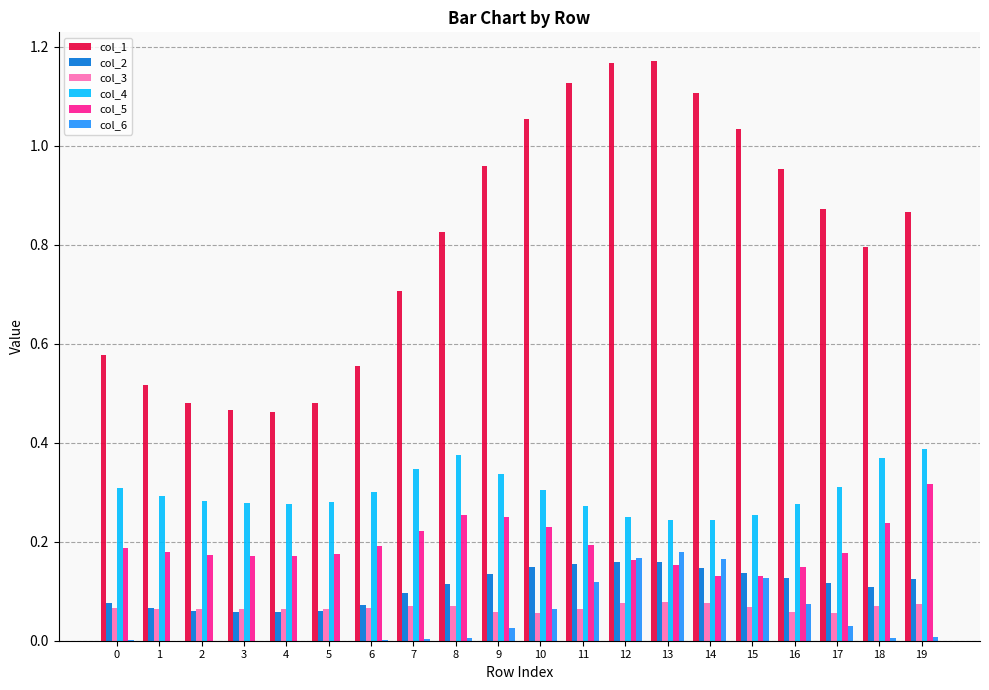

Is it true that col_3 equals 0.0 at 9?

False